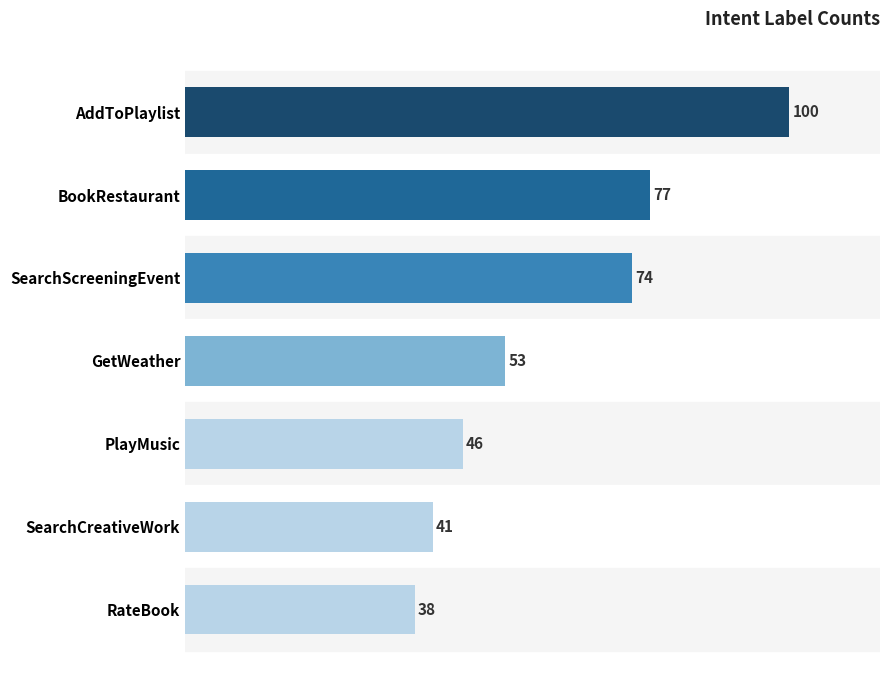

What position from the bottom is PlayMusic?

3